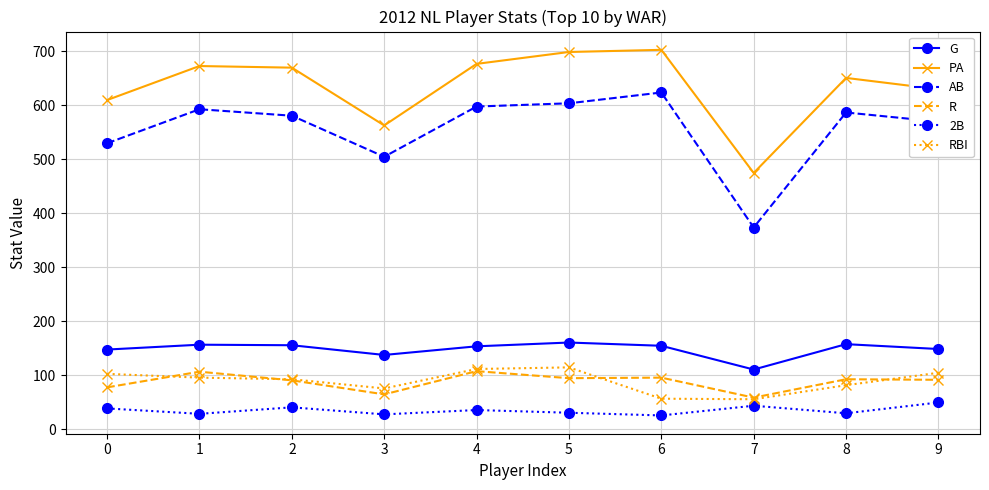

True or false: 2B and G intersect in this chart.

False